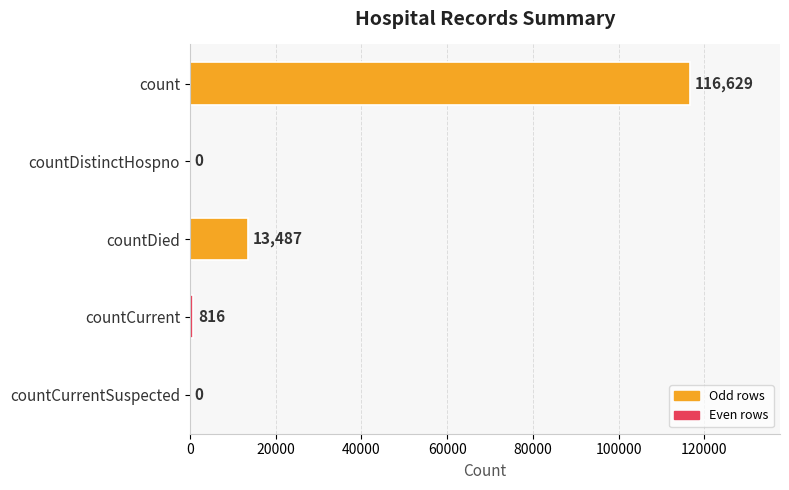

True or false: the data shows -49861 at countDistinctHospno.

False